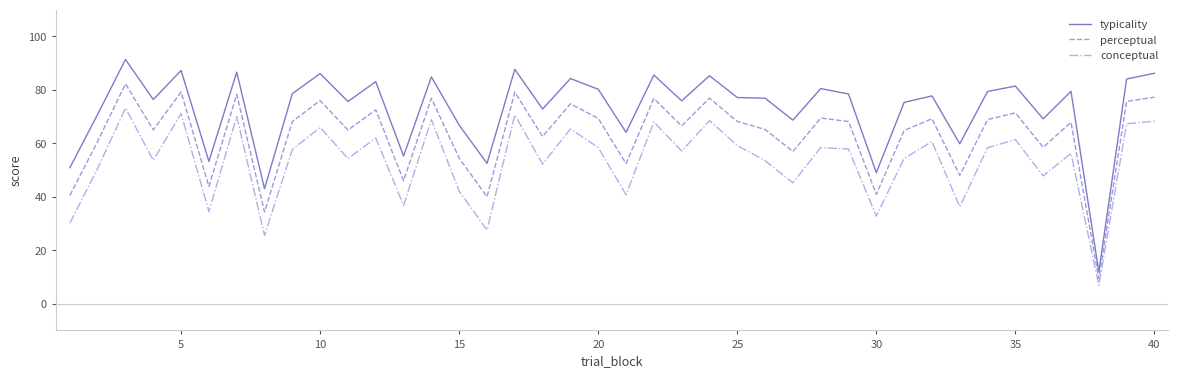

What is the maximum value shown in the chart?

91.4